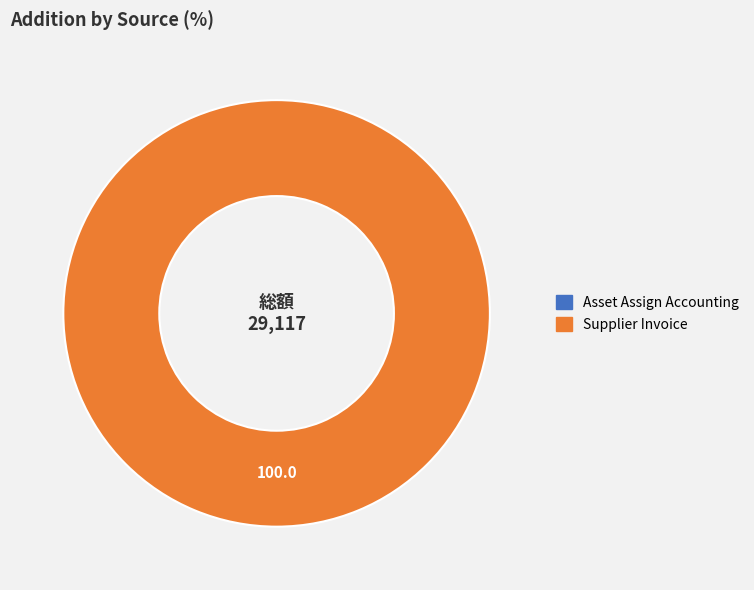

What is the change in value from Asset Assign Accounting to Supplier Invoice?

+29117